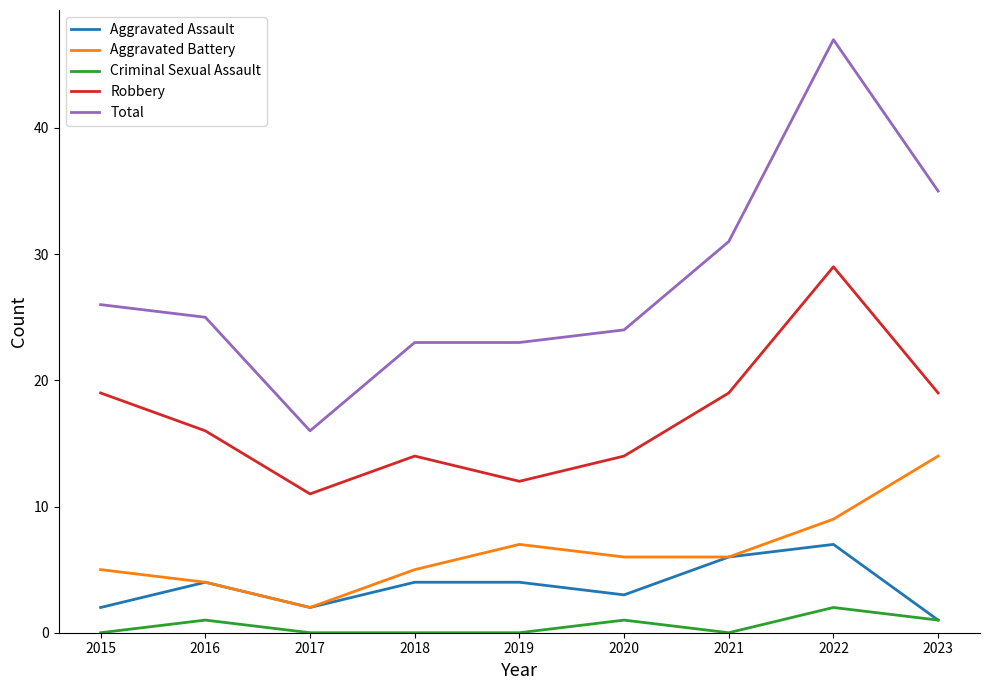

True or false: Total and Robbery cross at least once.

False